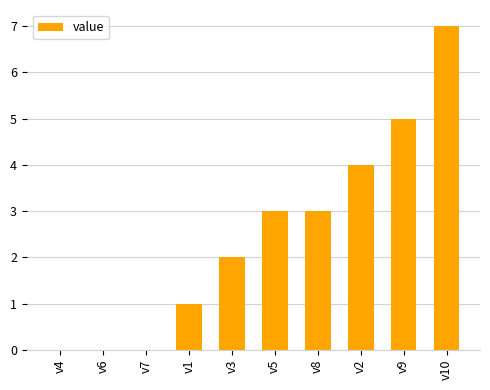

Read the value at v9.

5